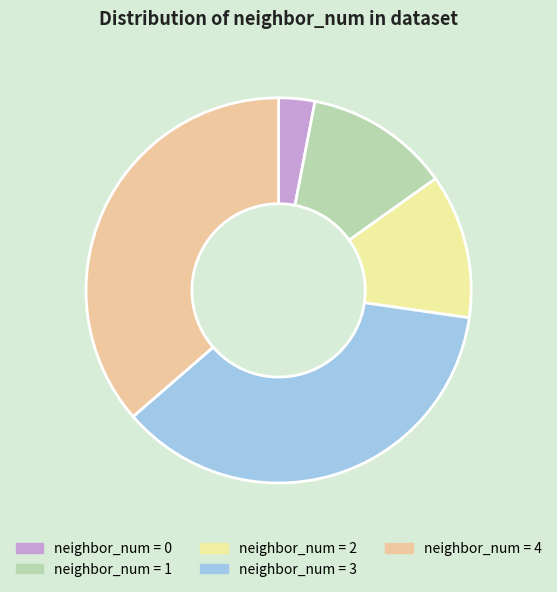

Count the number of slices in the pie.

5